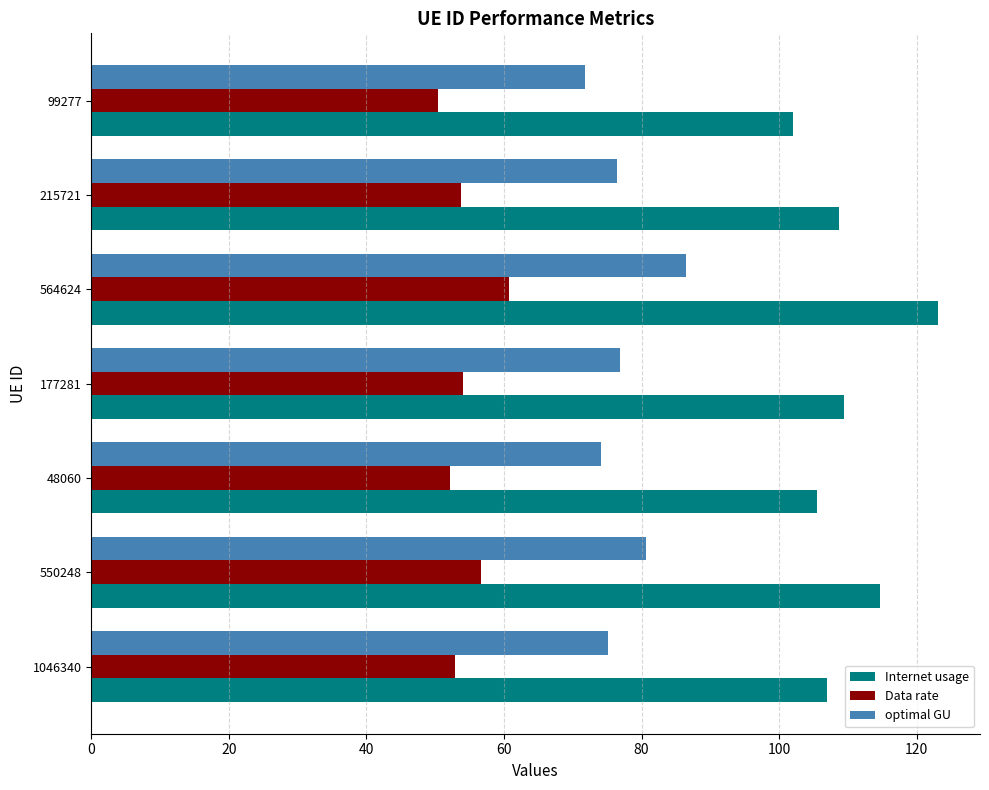

Is the value of optimal GU at 550248 greater than the value of Data rate at 564624?

Yes